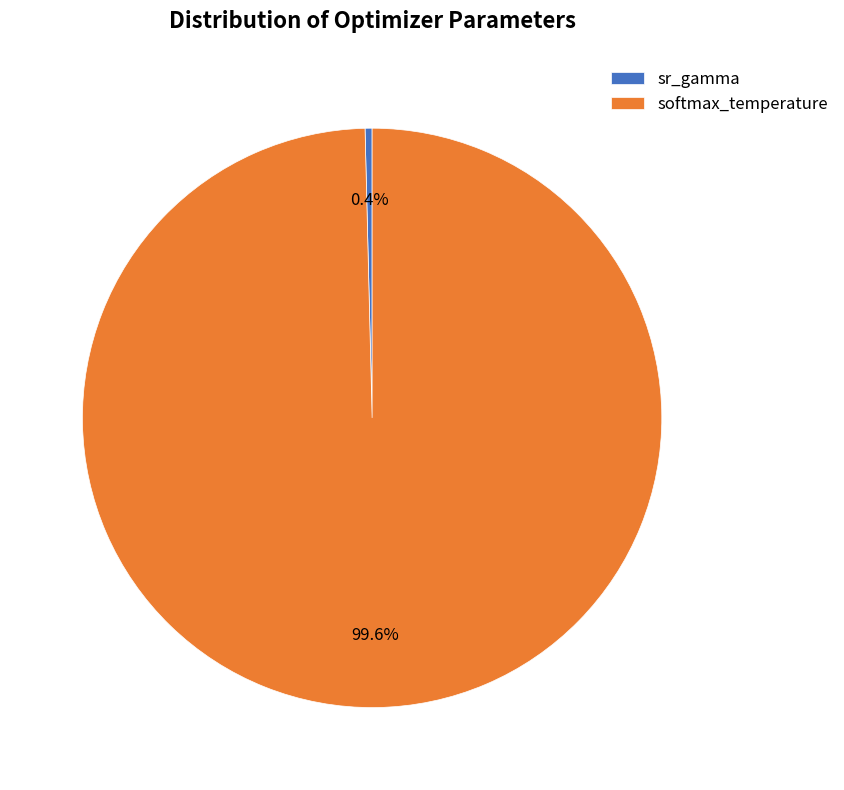

How much of the chart is everything except softmax_temperature?

0.4%